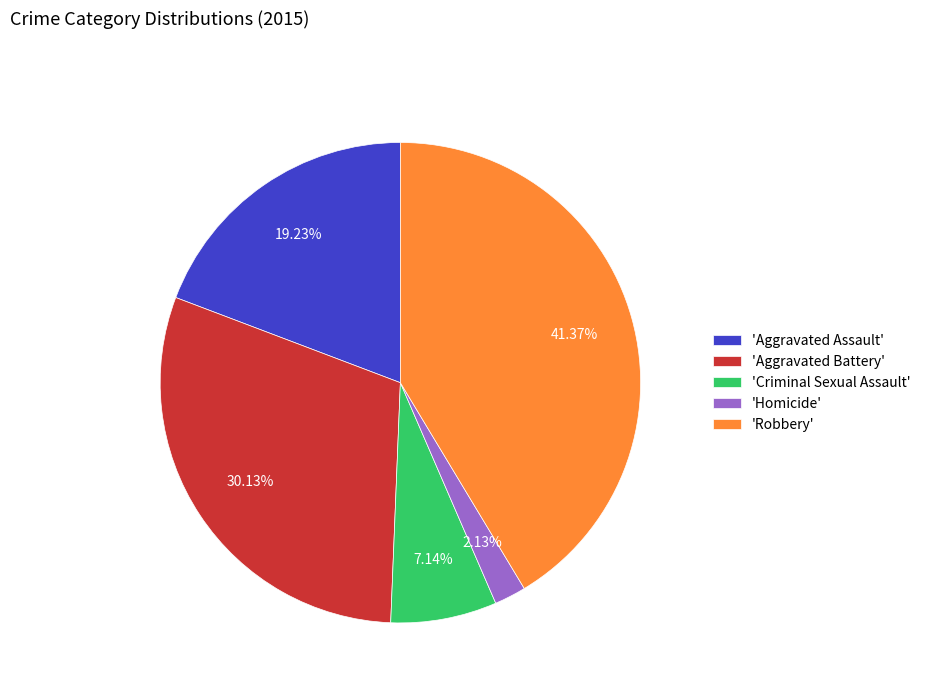

Does 'Robbery' represent more than half of the total?

No